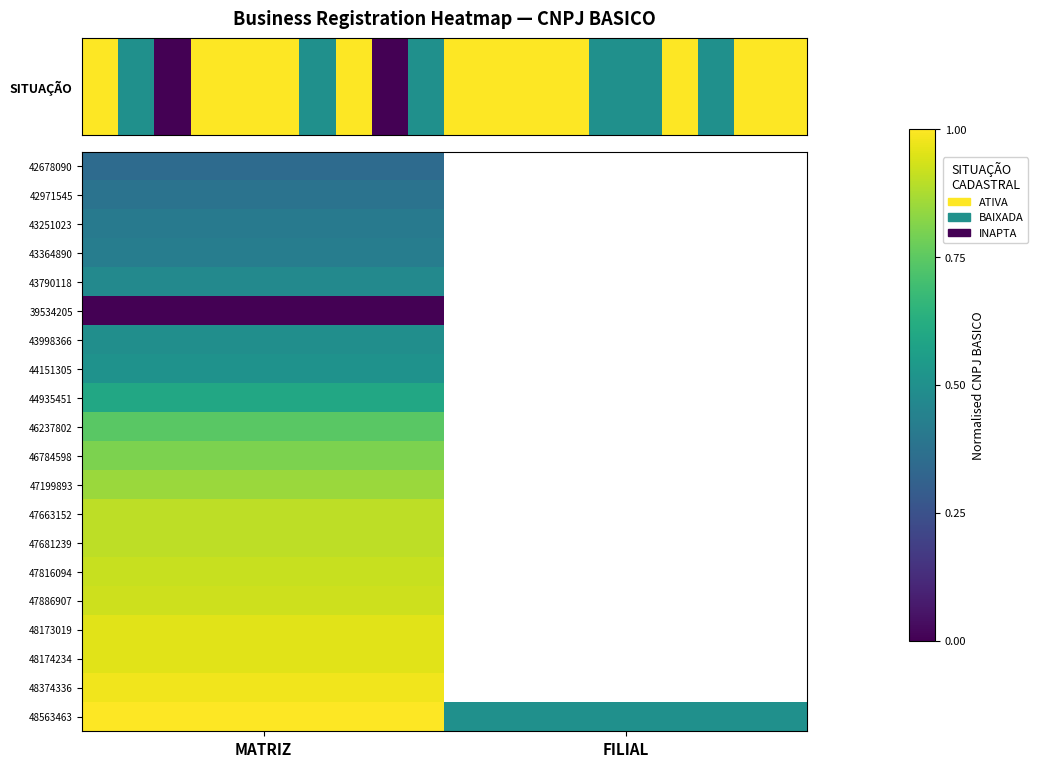

What is the minimum value for 43251023?

0.4